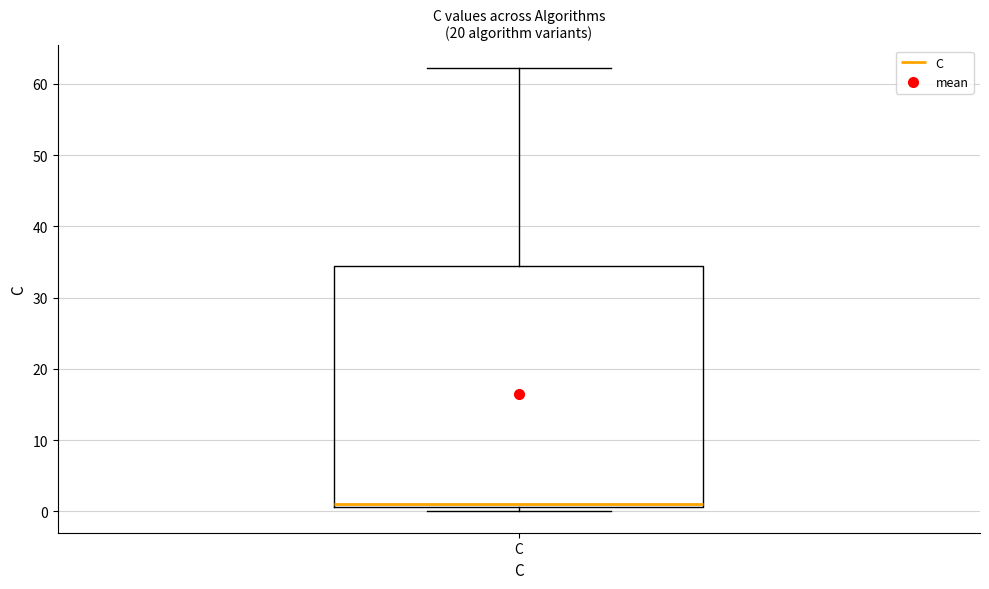

Read this box plot against the y-axis: the position of the median line, the range covered by the box, and the ends of both whiskers. The values are not printed on the chart, so give them approximately, as read against the axis.

median 1 (just above the box's lower edge), box 1 to 34, whiskers 0 to 62